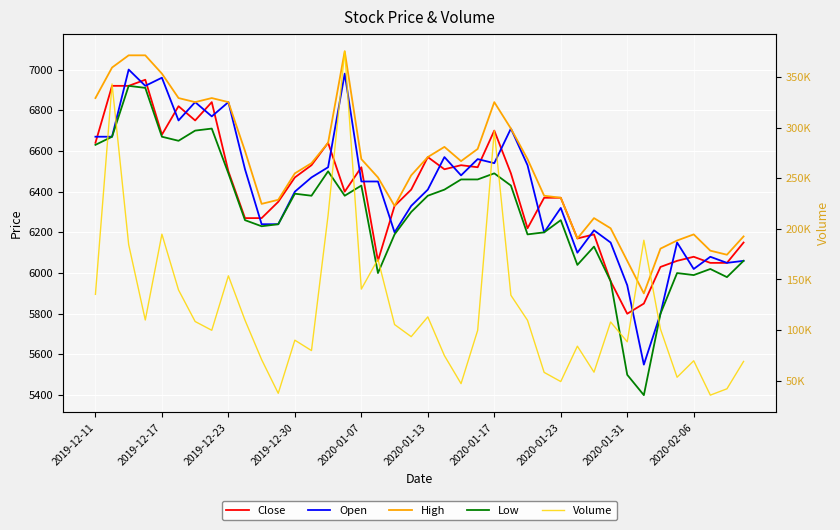

The High series shows 9605 at 19. True or false?

False